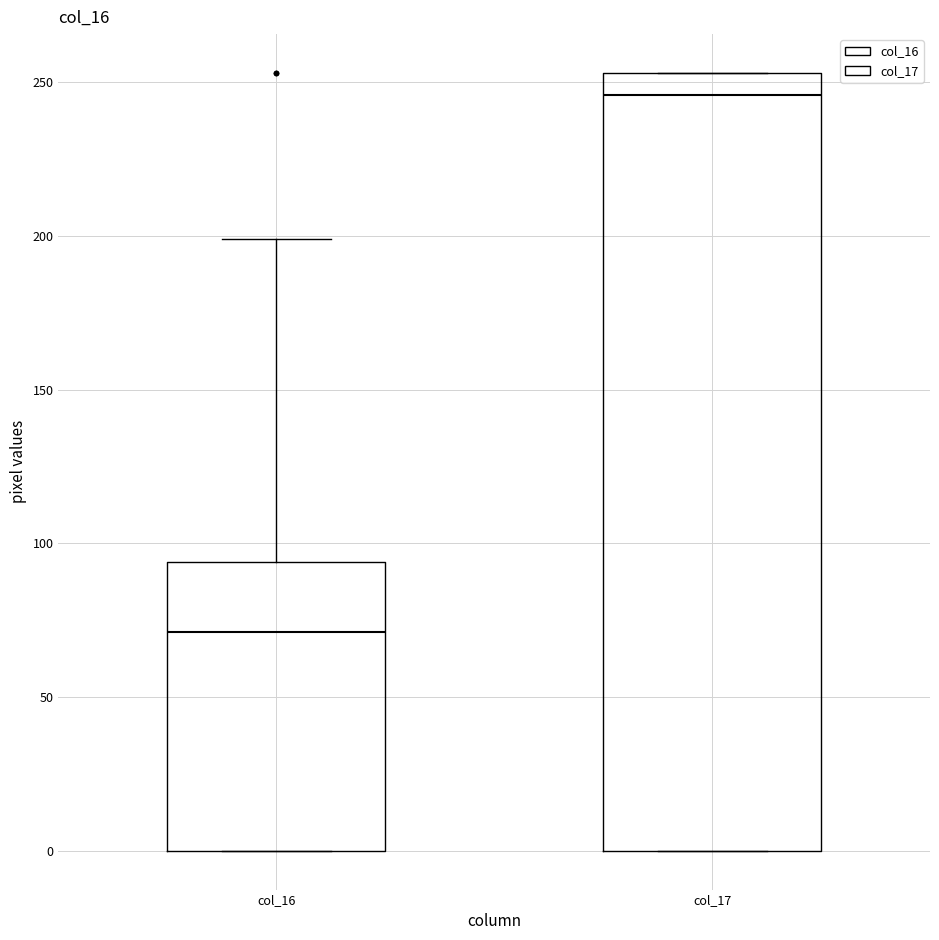

Where does the median line of the box for col_16 sit on the y-axis? The values are not printed on the chart, so give them approximately, as read against the axis.

70